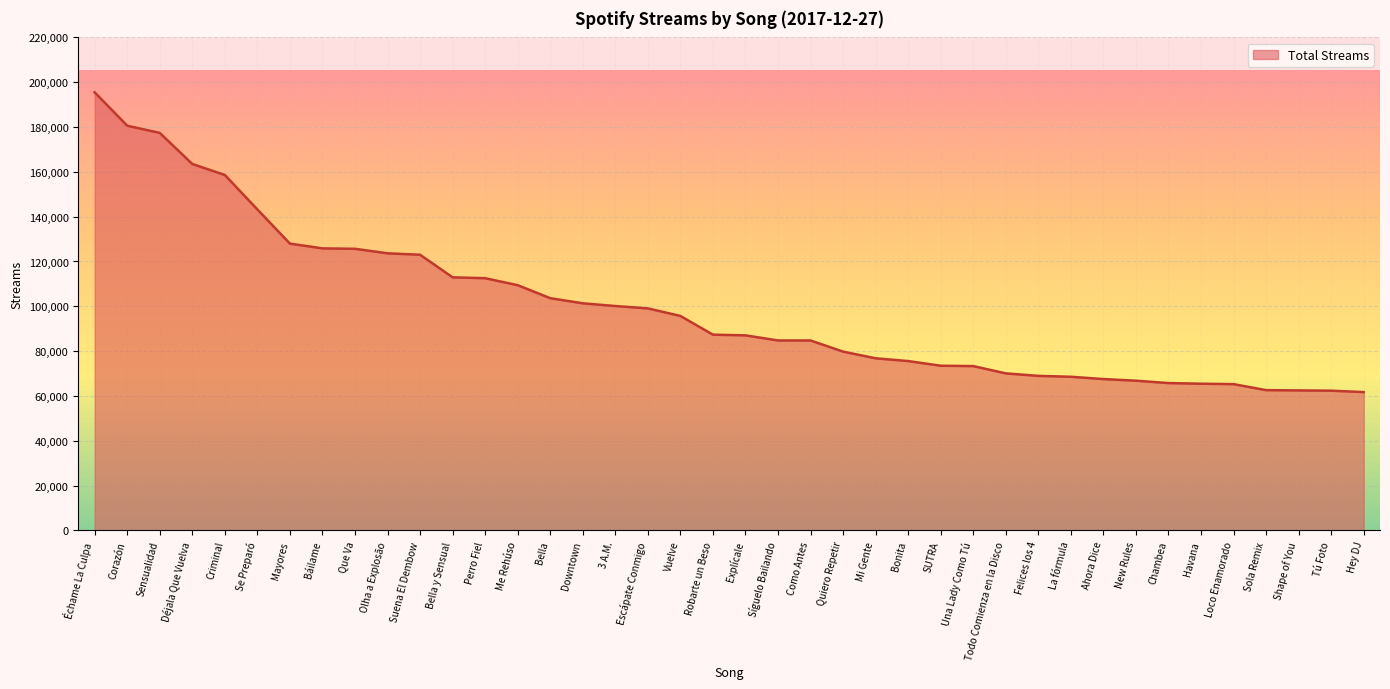

Which has a higher value, Olha a Explosão or Bonita?

Olha a Explosão